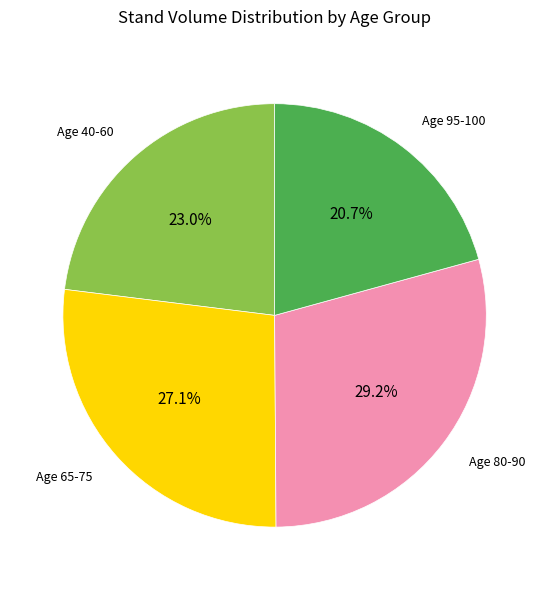

Is there any slice that represents more than half of the pie?

No